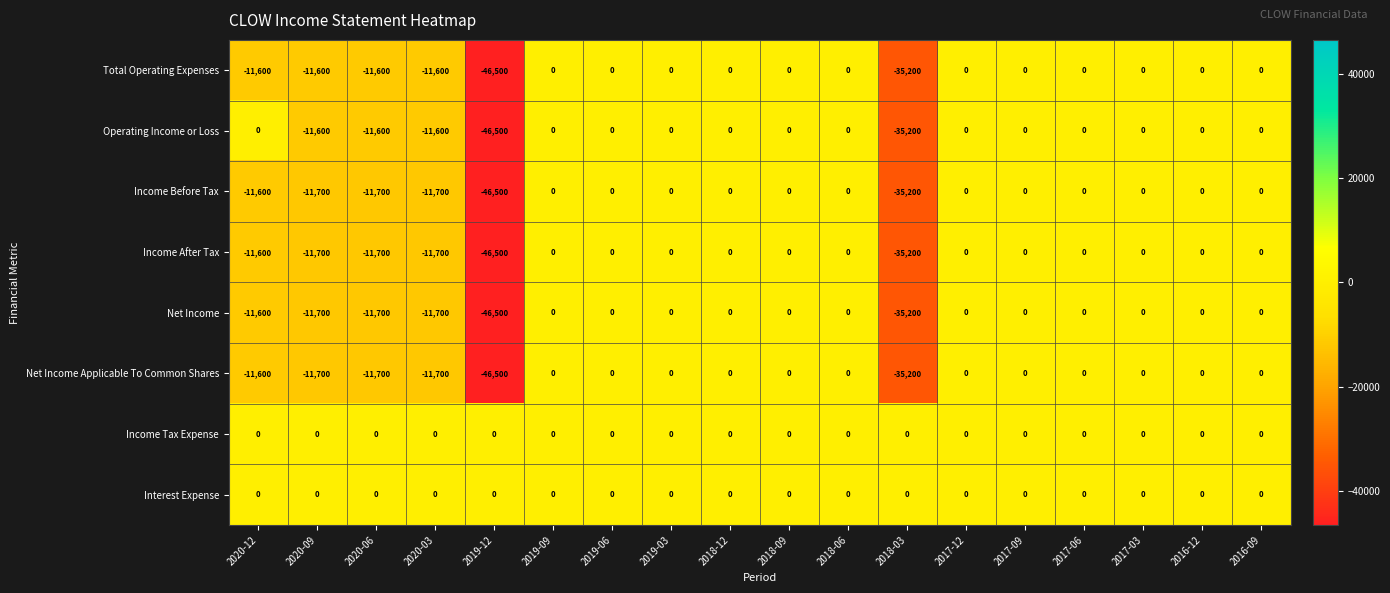

The value of Net Income Applicable To Common Shares at 2016-12 is 0. True or false?

True